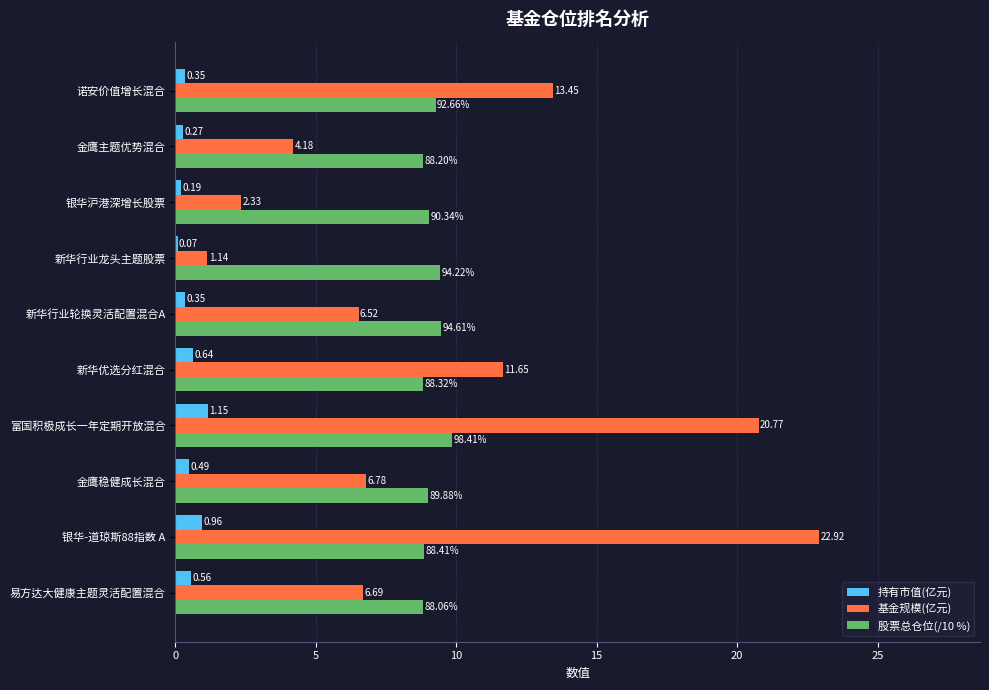

Which category has the highest value in the 持有市值(亿元) series?

富国积极成长一年定期开放混合